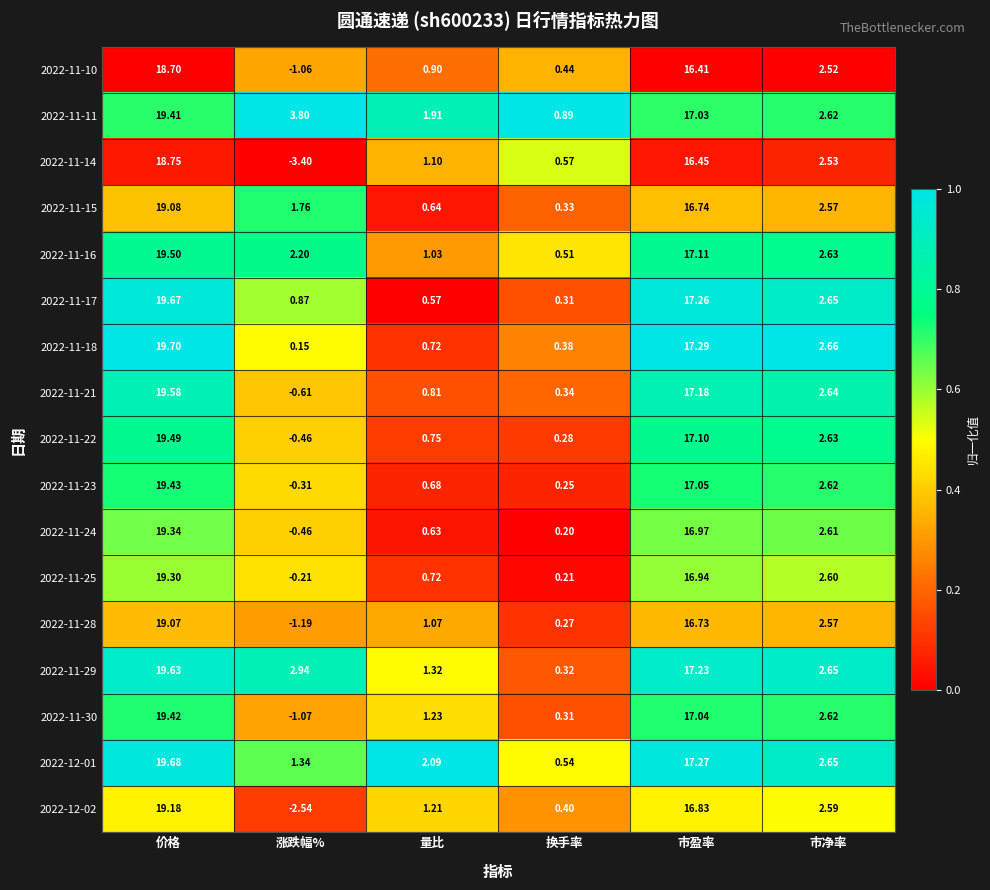

Rank the categories by 2022-11-23 value from highest to lowest.

价格, 市盈率, 市净率, 量比, 换手率, 涨跌幅%